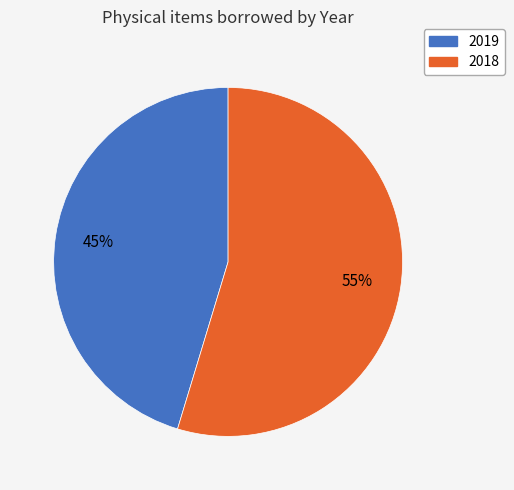

To the nearest percent, what portion does 2019 represent?

45%